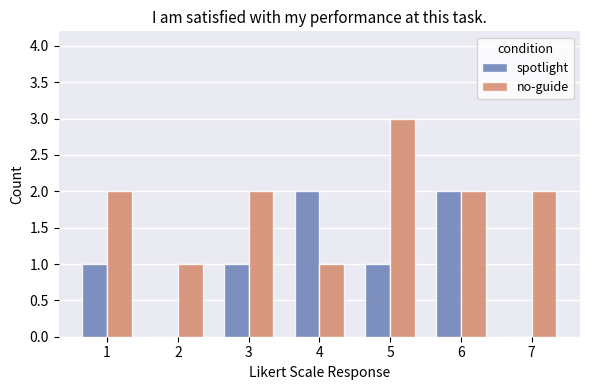

What is the average value of the spotlight series?

1